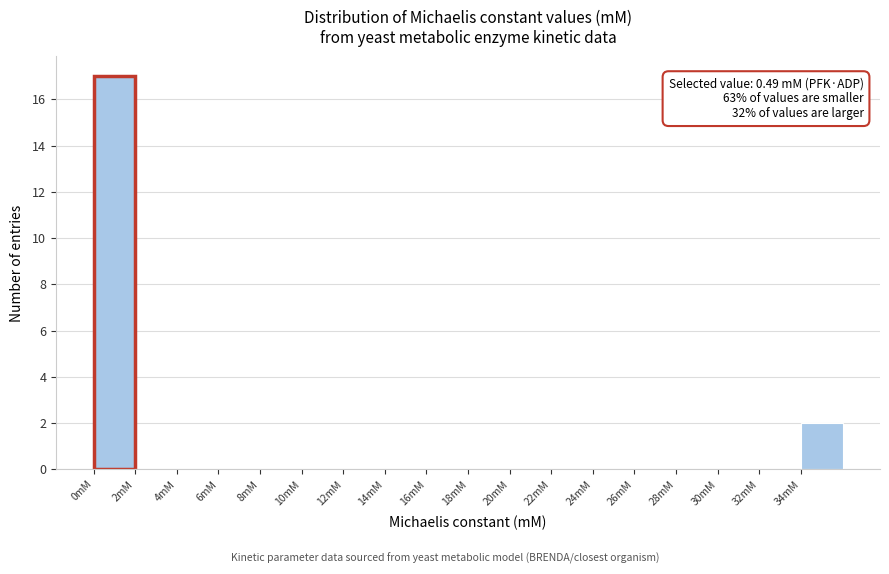

Which range on the x-axis has the tallest bar?

0 to 2